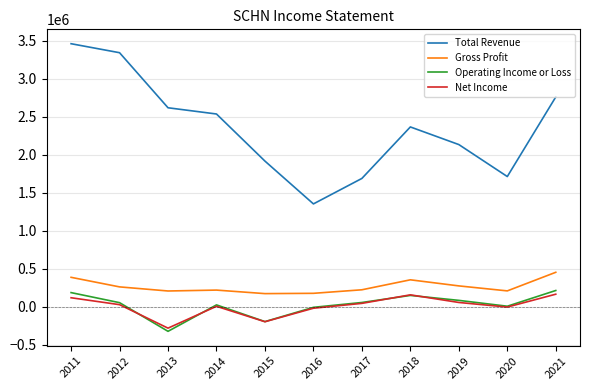

Which series changed the most between 2017 and 2019?

Total Revenue